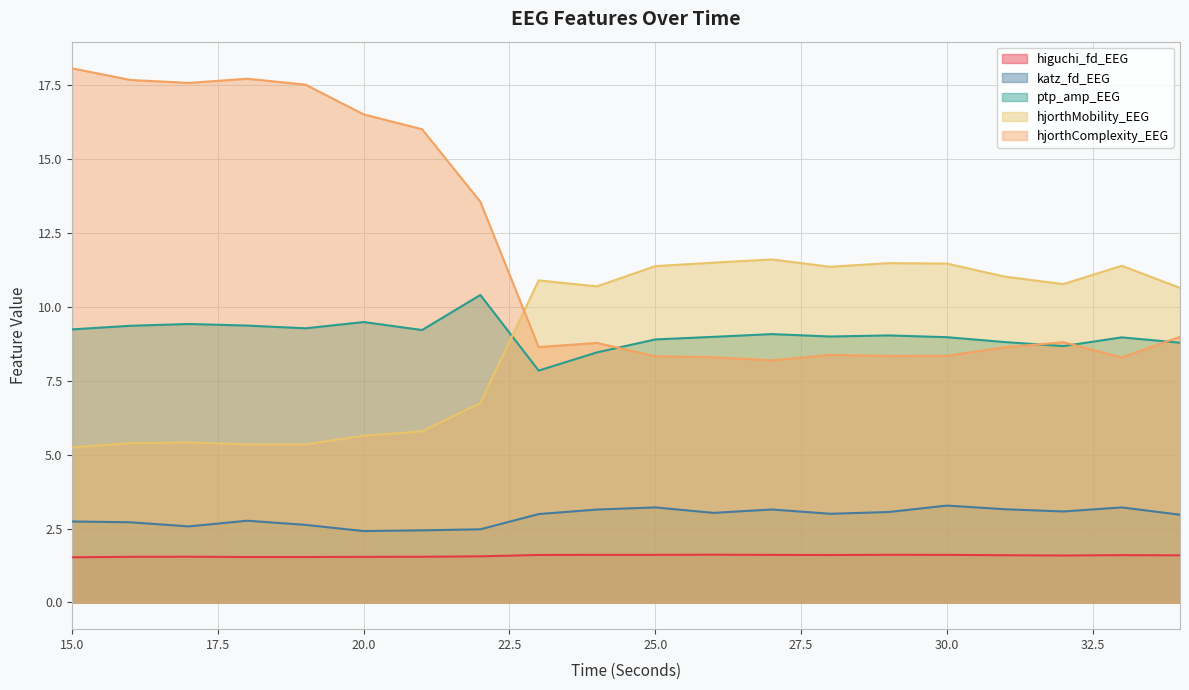

Which series has the largest total across all categories?

hjorthComplexity_EEG